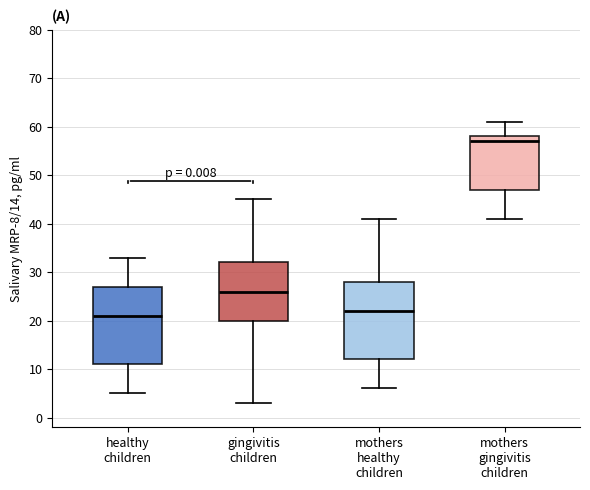

Reading left to right, transcribe this box plot: for each box, give where its median line is, the range the box spans, and where its two whiskers end, as read against the y-axis. The values are not printed on the chart, so give them approximately, as read against the axis.

healthy children: median 21, box 11 to 27, whiskers 5 to 33
gingivitis children: median 26, box 20 to 32, whiskers 3 to 45
mothers healthy children: median 22, box 12 to 28, whiskers 6 to 41
mothers gingivitis children: median 57, box 47 to 58, whiskers 41 to 61